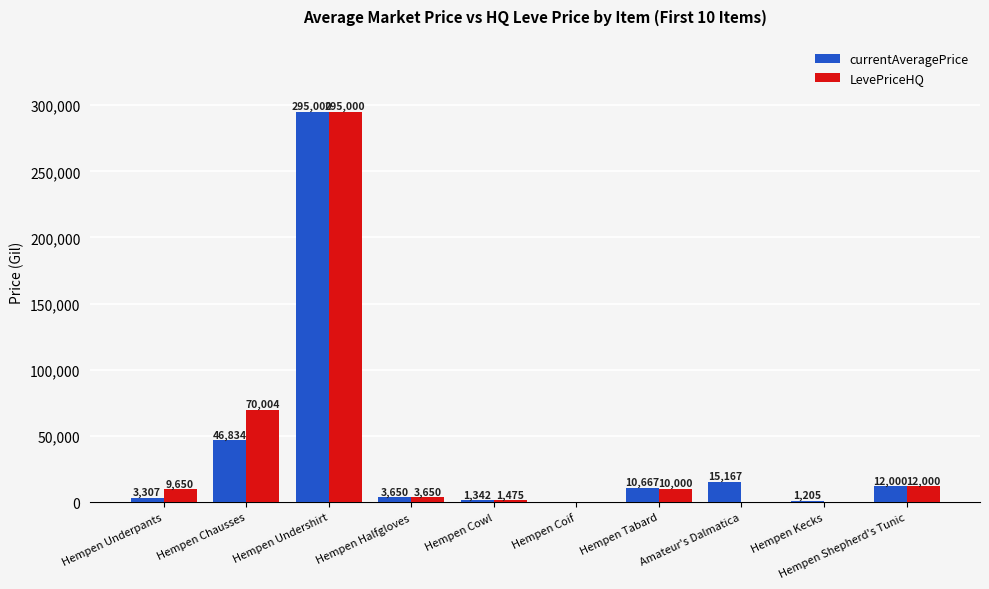

What is the greatest value displayed?

295000